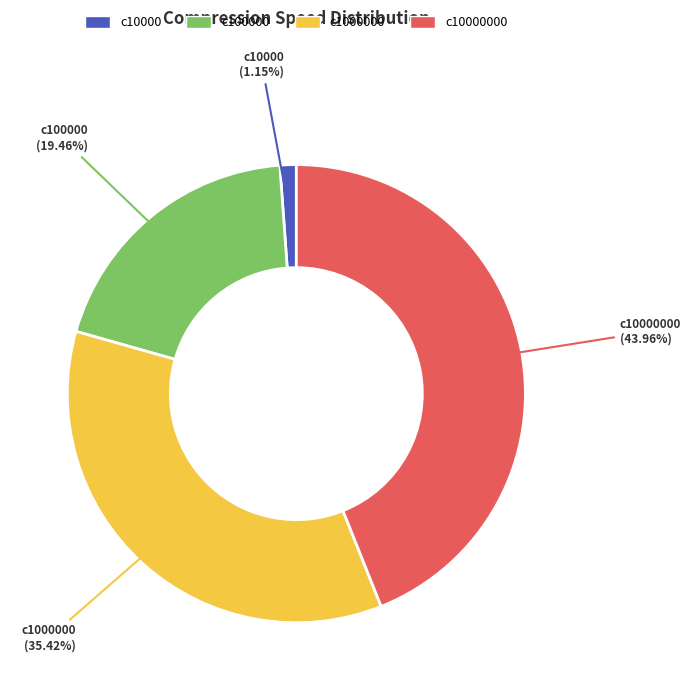

How many slices are in this pie chart?

4